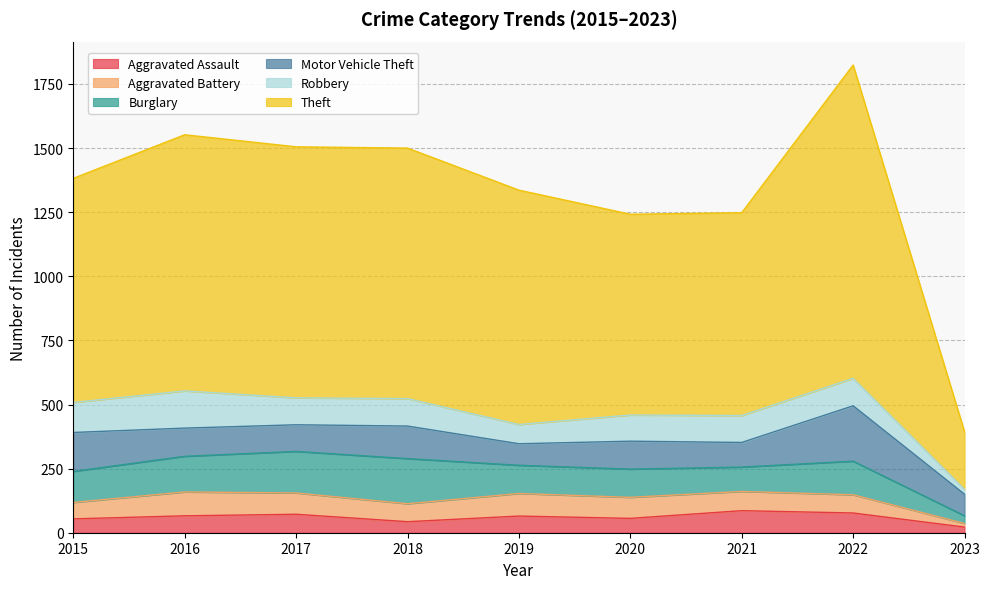

At how many categories does at least one series exceed 808?

6